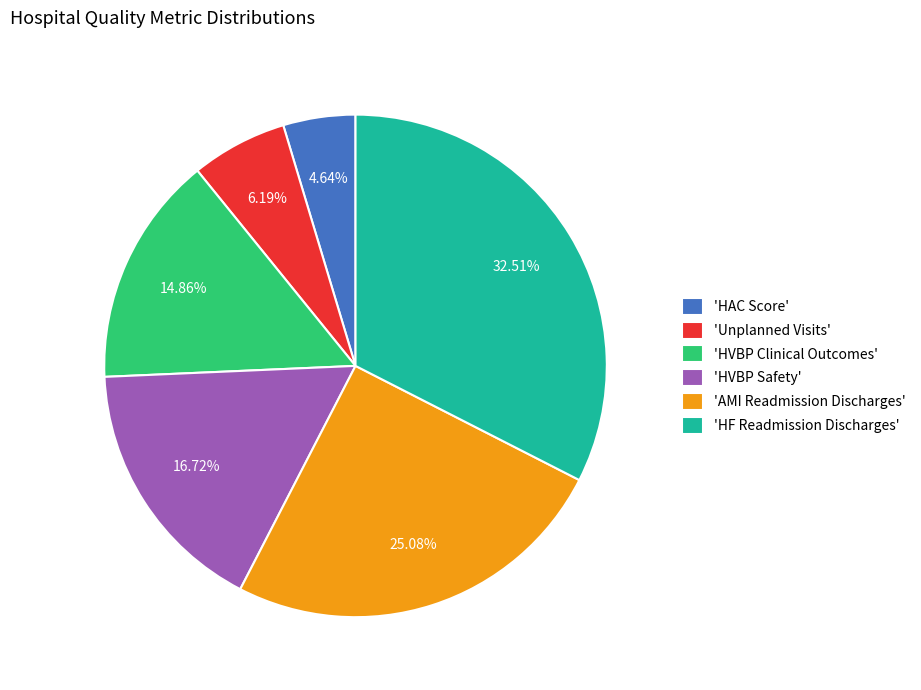

Do 'HAC Score' and 'HF Readmission Discharges' together represent more than half of the pie?

No